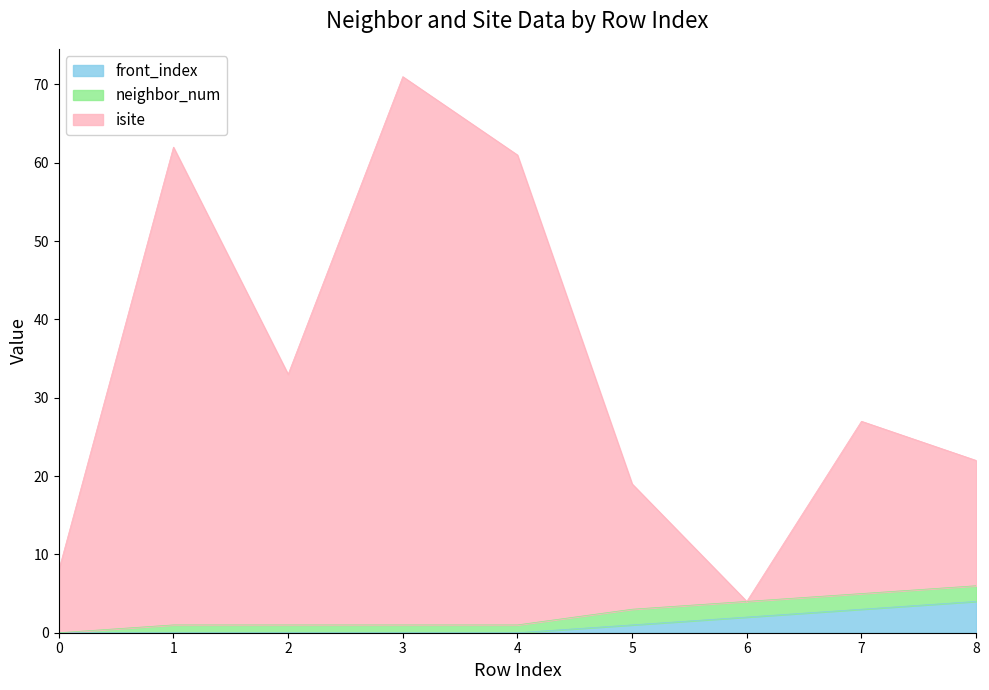

Rank the categories by front_index value from lowest to highest.

0, 1, 2, 3, 4, 5, 6, 7, 8